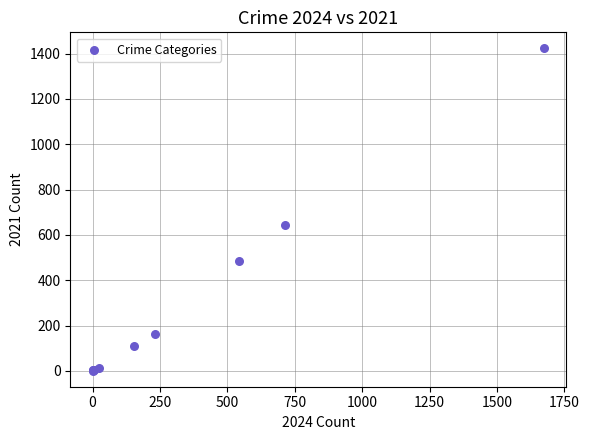

What Y value in the scatter plot is closest to 712?

642